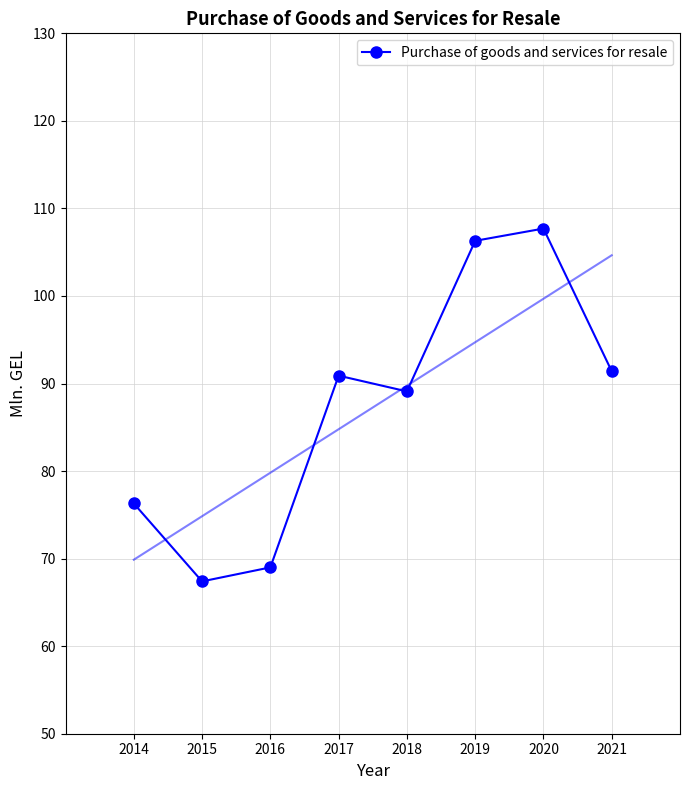

How many values are below 90?

4